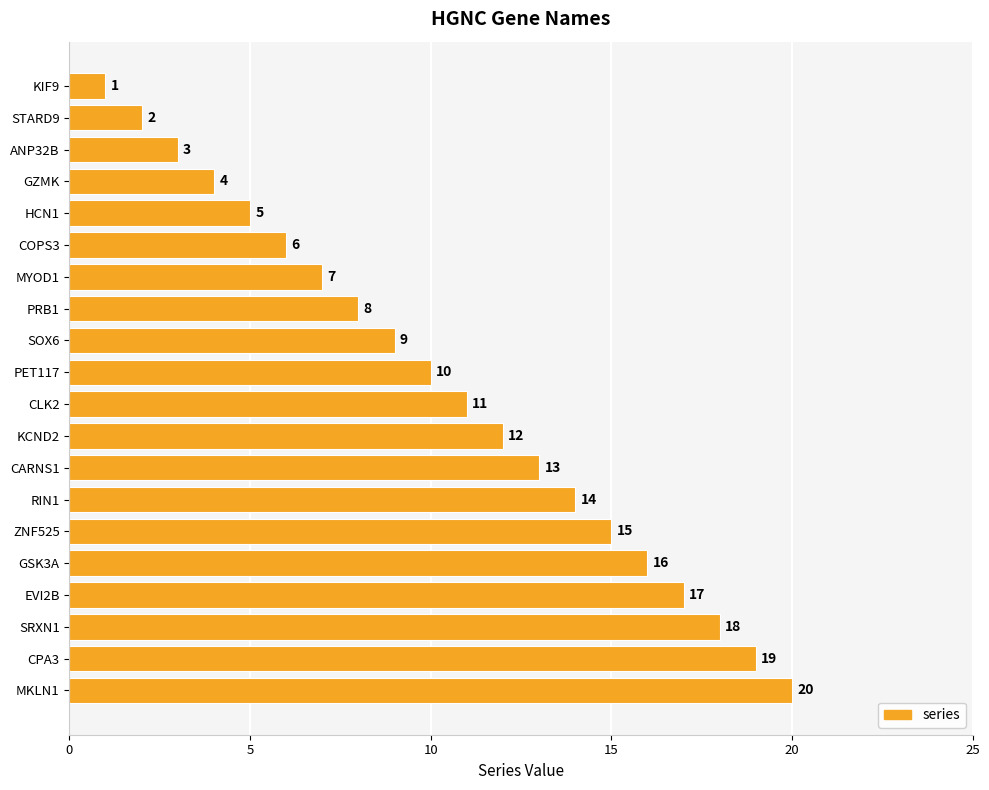

What is the sum of the values at GZMK and HCN1?

9